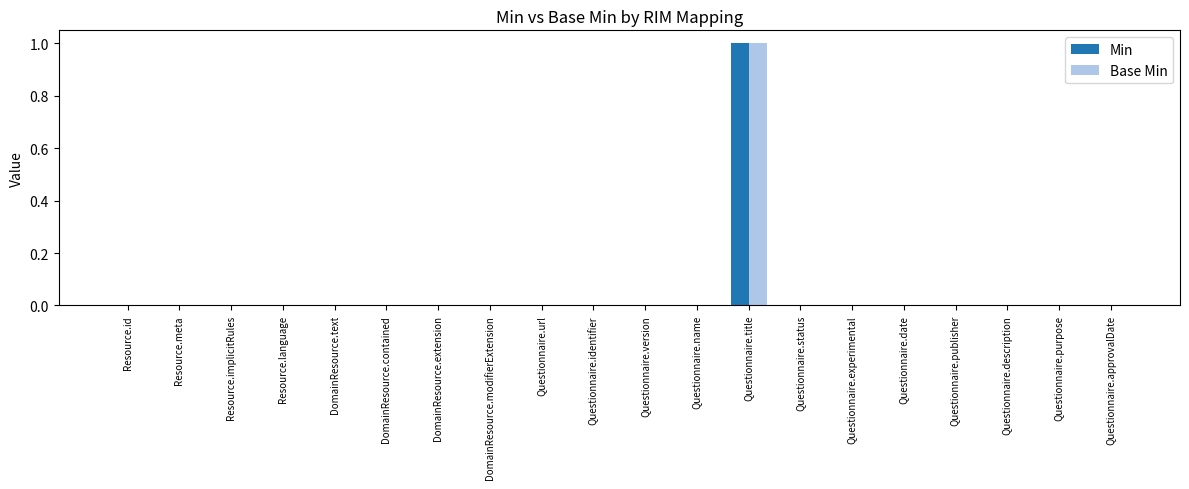

The Min series shows 1 at Questionnaire.experimental. True or false?

False